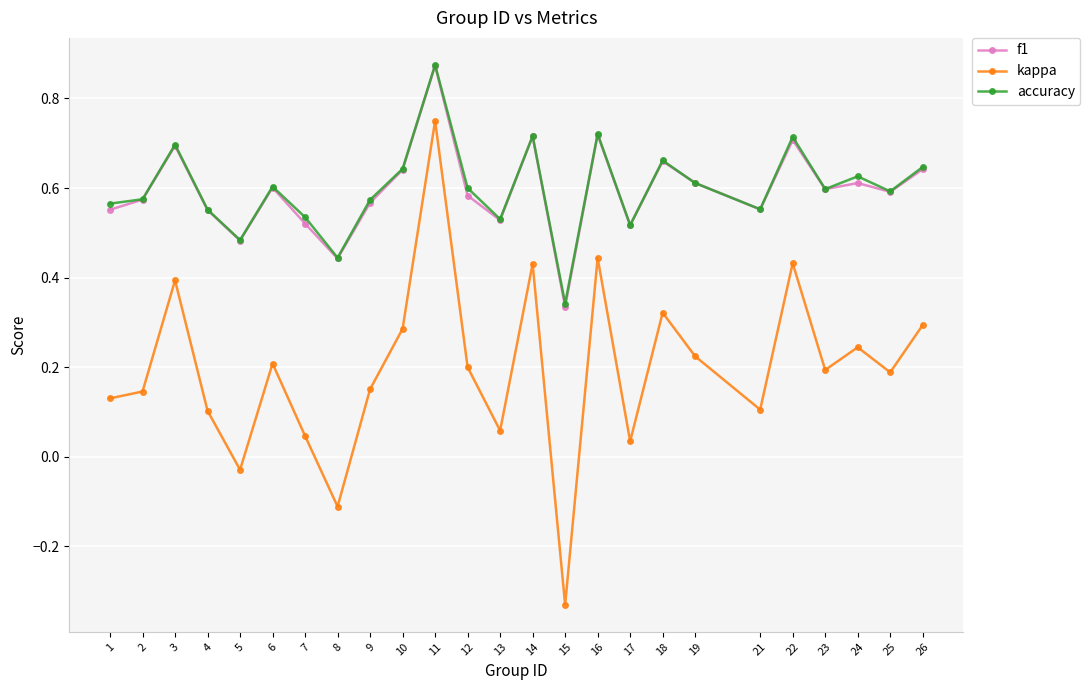

The value of kappa at 10 is 0.5. True or false?

False